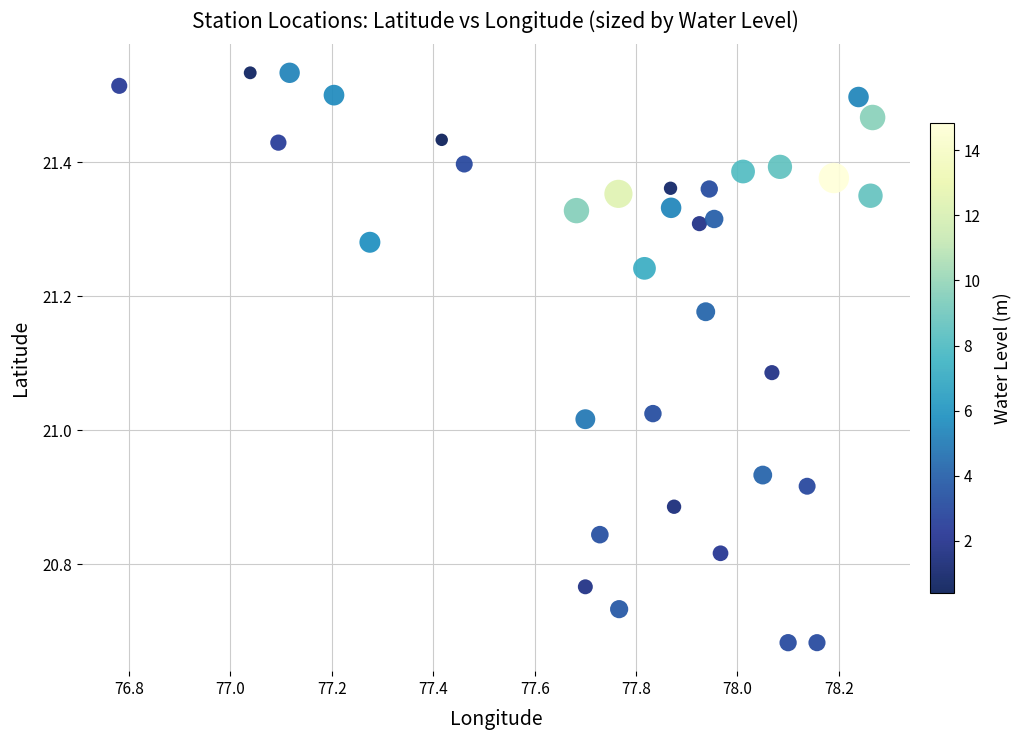

What is the range of Y values (max minus min)?

0.9